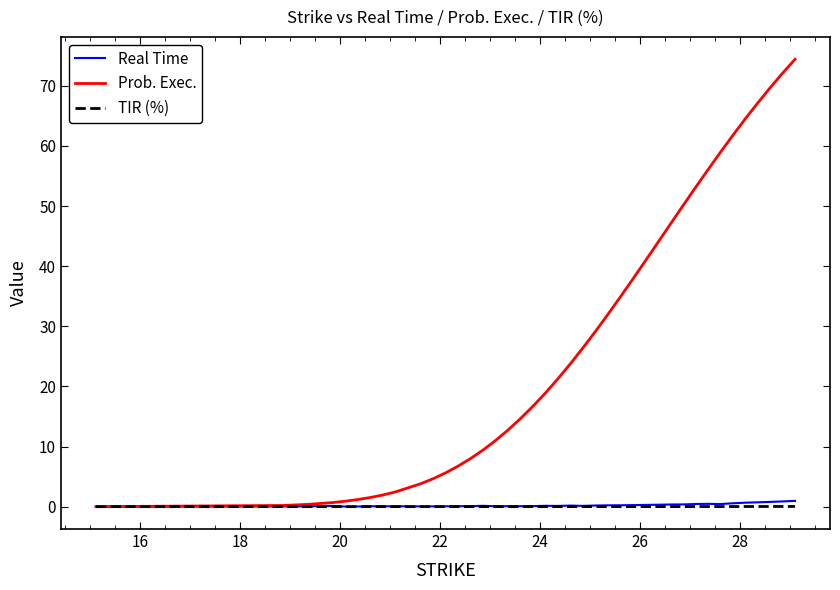

What is the highest value of the Prob. Exec. series?

74.4